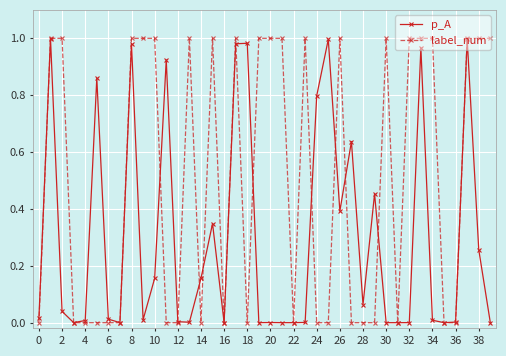

True or false: label_num has more than 0 interior local peaks.

True